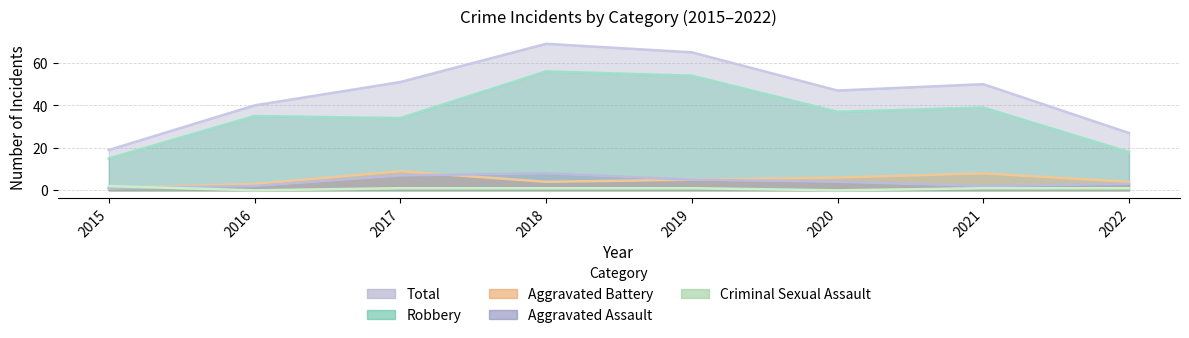

What is the maximum value shown in the chart?

69